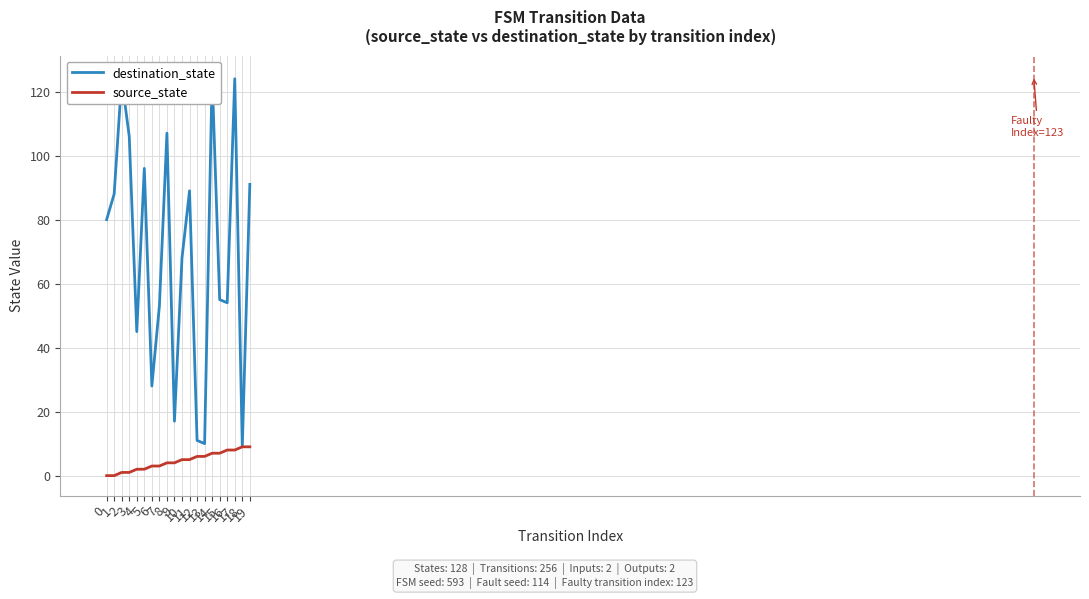

Which series has the largest total across all categories?

destination_state